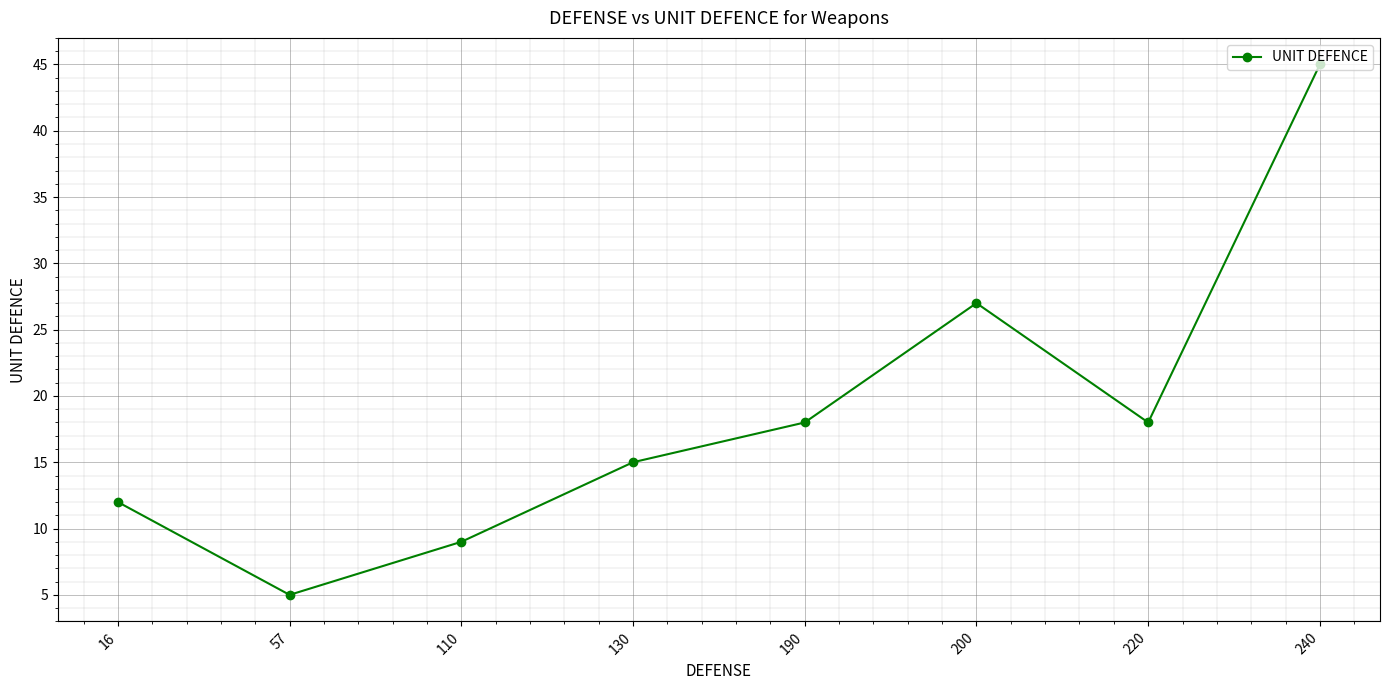

Where is the data nearest to the value 25?

200